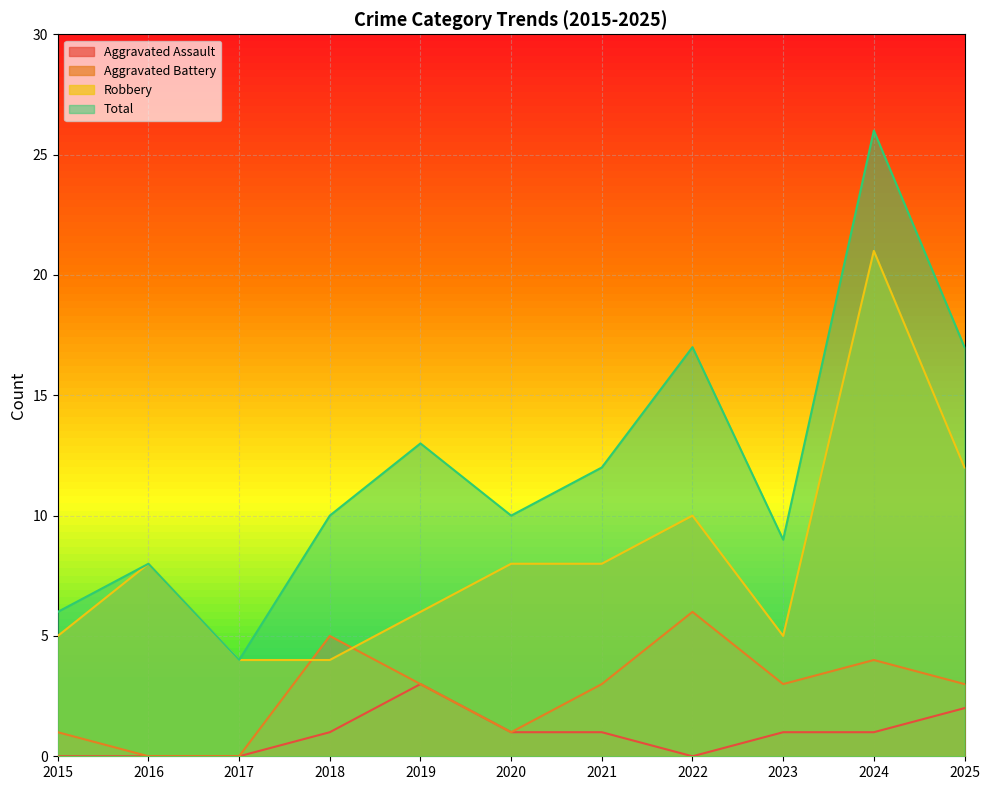

What is the average value of the Robbery series?

8